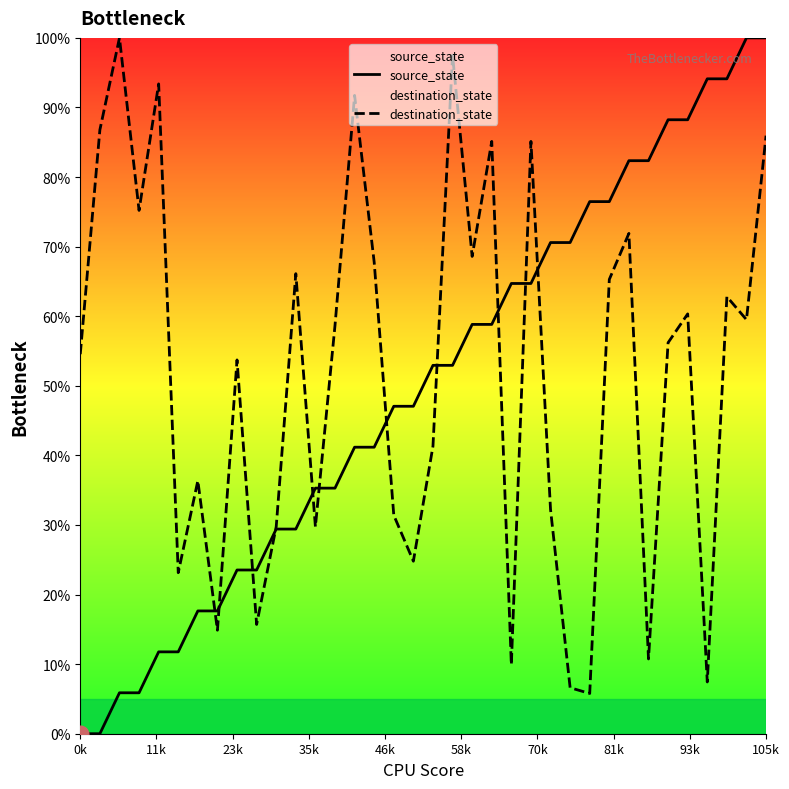

How many positive values does the source_state series have?

34